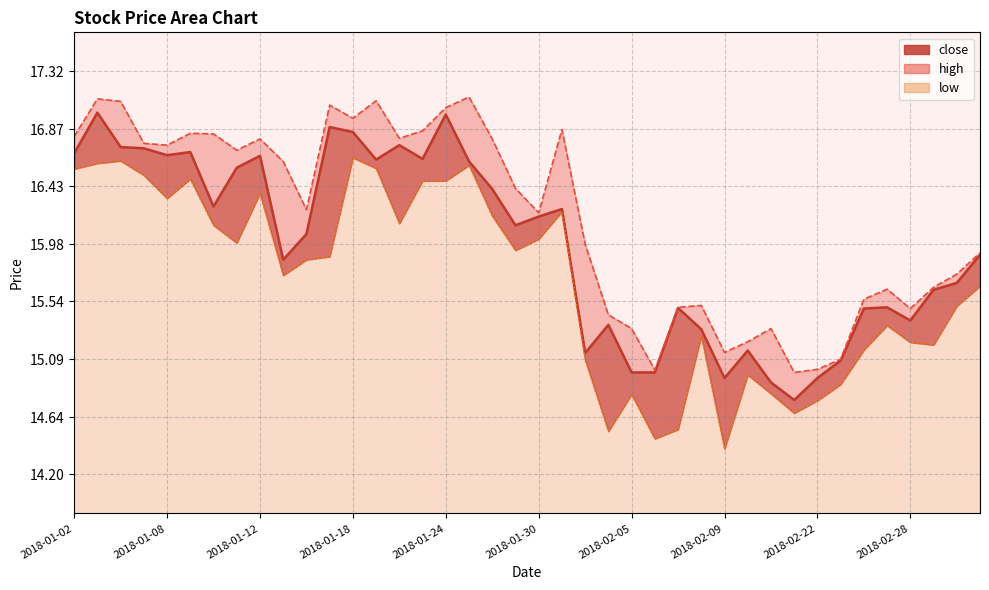

Where is the data nearest to the value 15?

2018-02-05